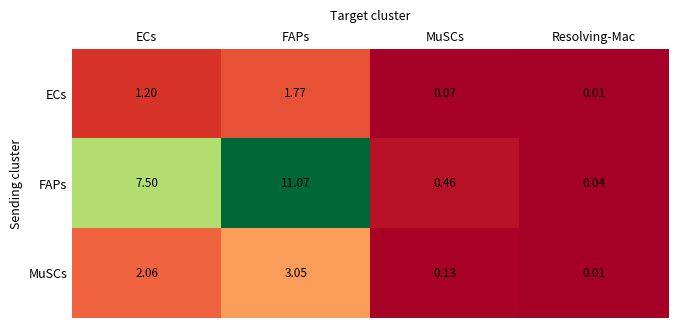

At which category is the sum across all series the highest?

FAPs